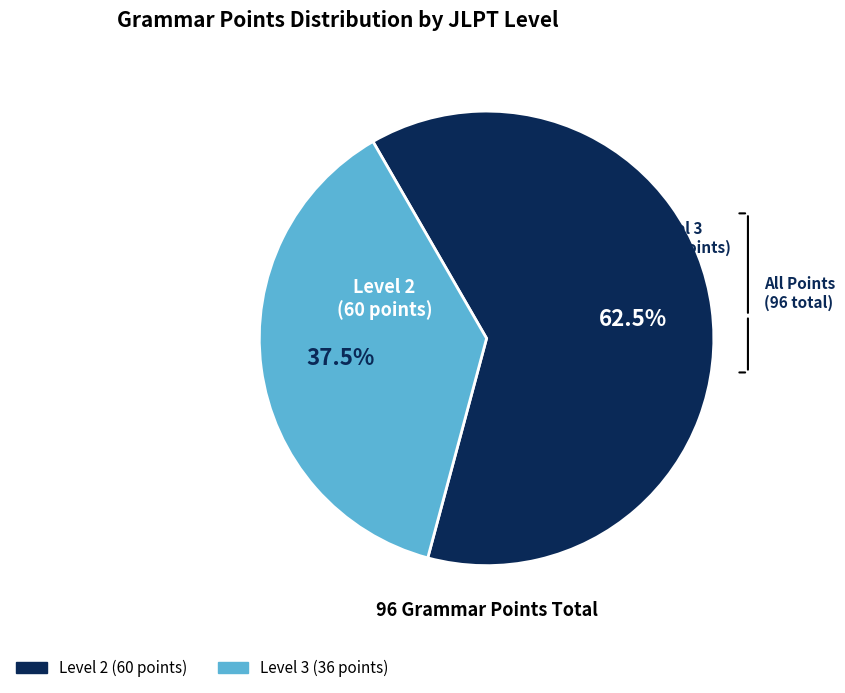

What is the total percentage of Level 3 and Level 2?

100.0%